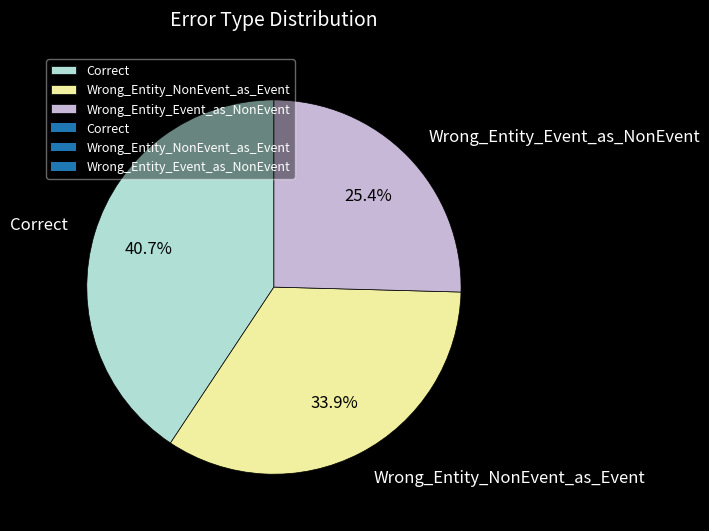

Combined, what portion of the pie is Correct and Wrong_Entity_NonEvent_as_Event?

74.6%